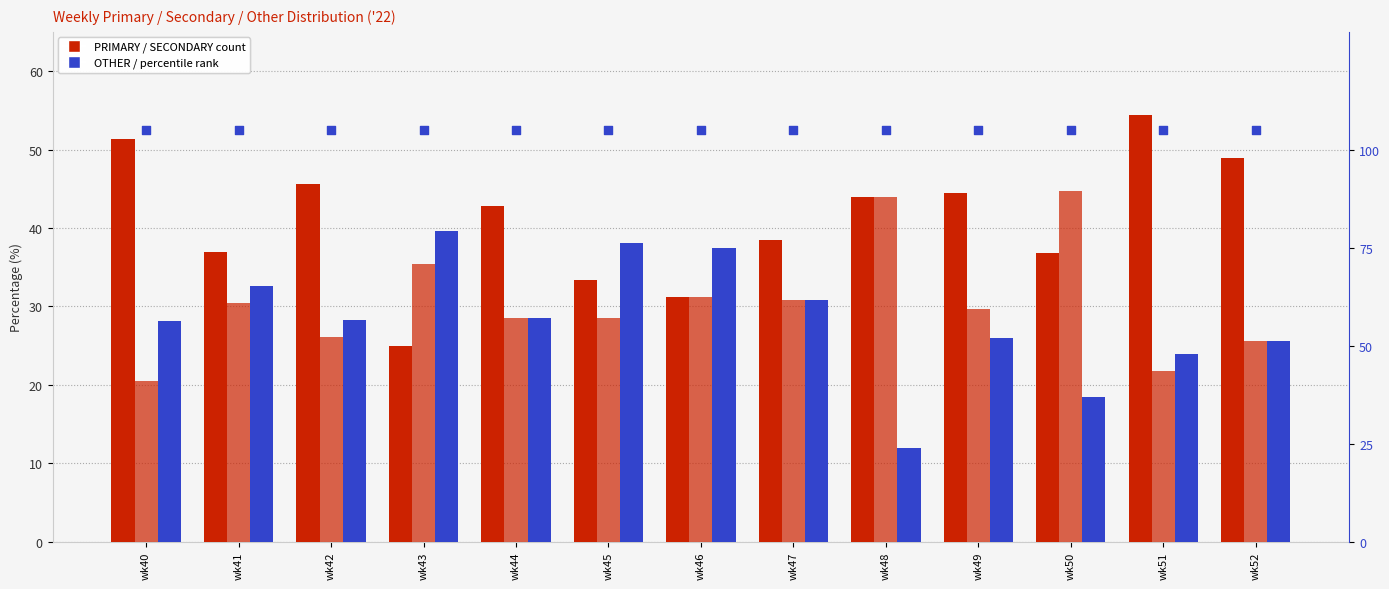

Which series reaches the maximum Y coordinate?

percentile rank within the sample